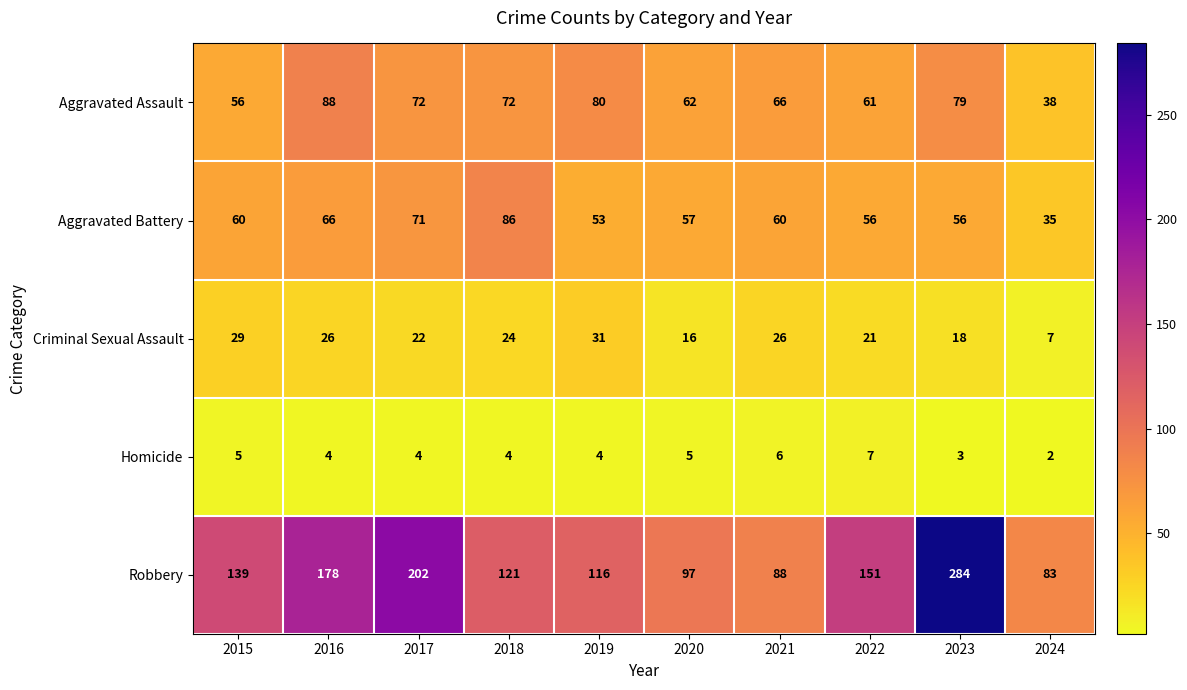

The Aggravated Battery series shows 60 at 2015. True or false?

True